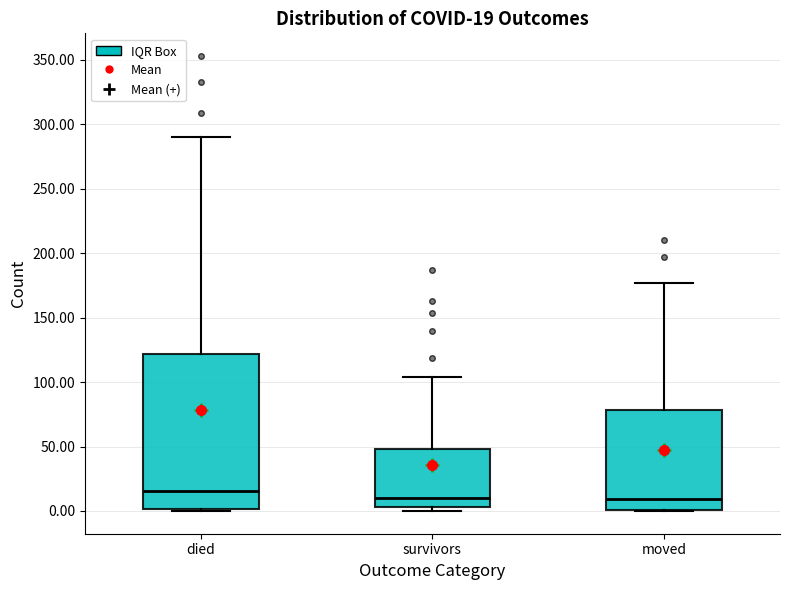

Comparing the boxes themselves (not the whiskers), which one is the tallest?

died